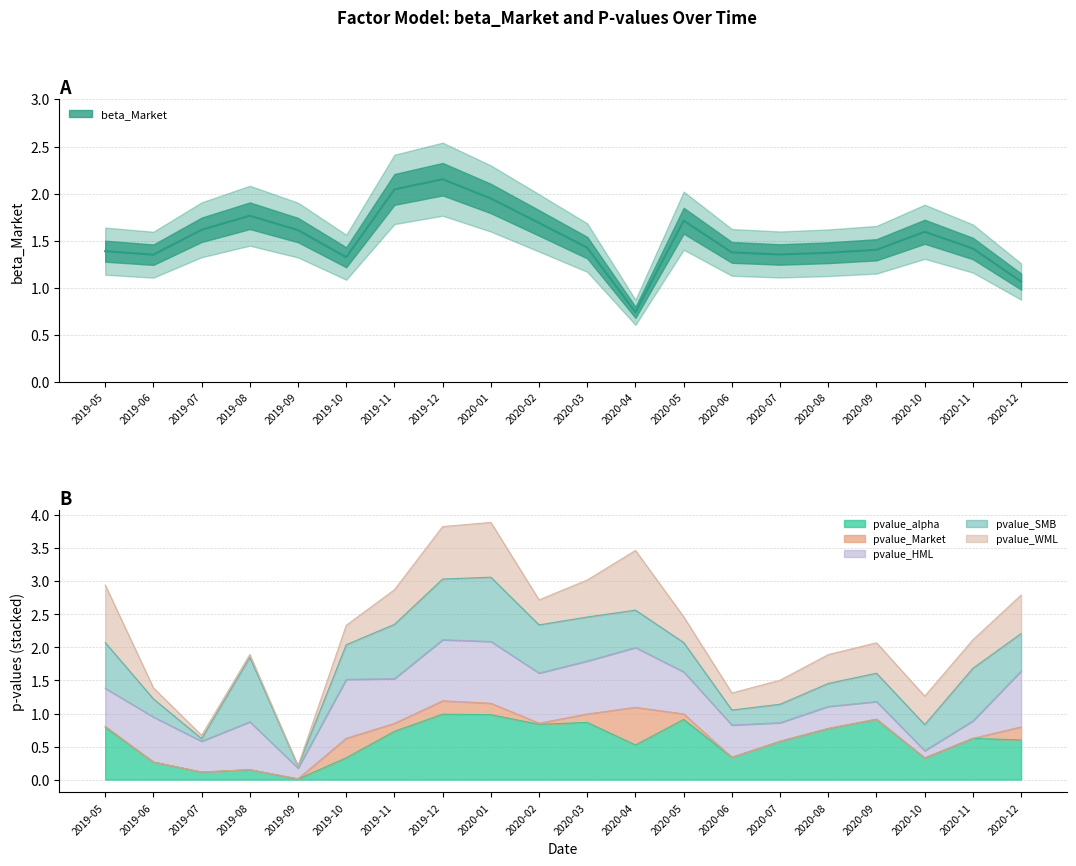

Which label corresponds to the largest value in the chart?

2019-12